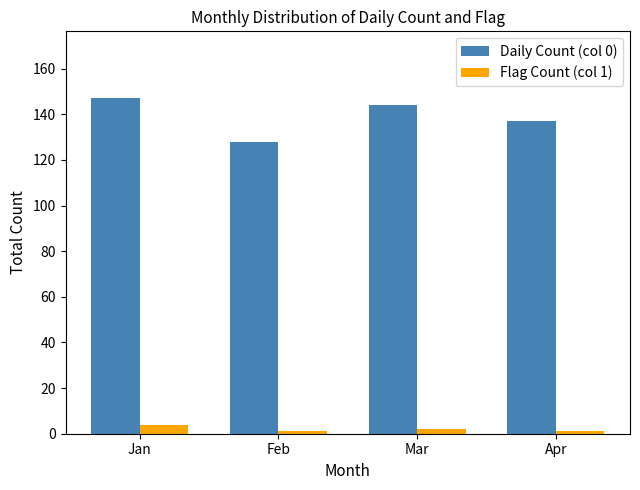

Reading left to right, what are all the values shown in this chart?

Daily Count (col 0): 147	128	144	137
Flag Count (col 1): 4	1	2	1